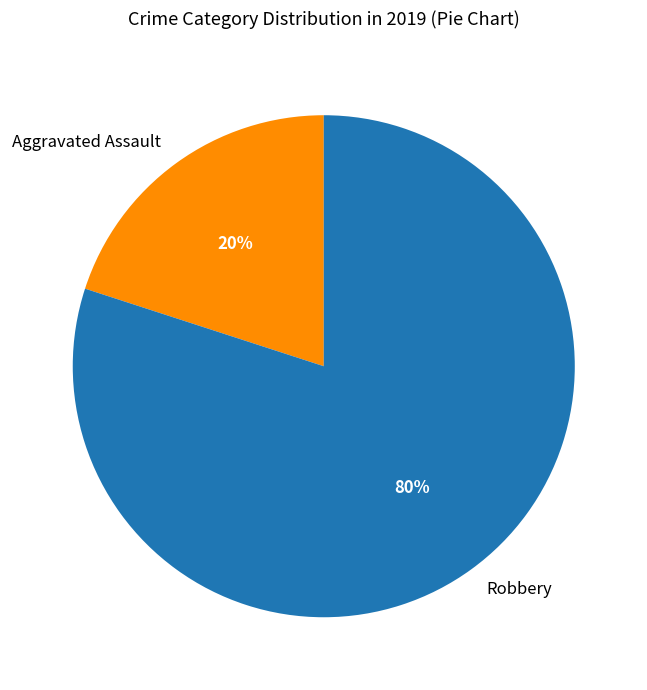

Count the number of slices in the pie.

2